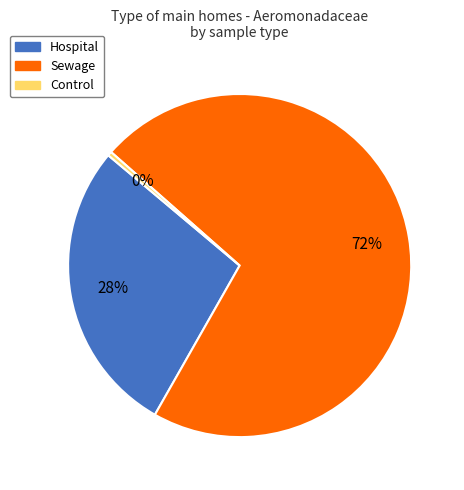

Rank the categories by value from lowest to highest.

Control, Hospital, Sewage